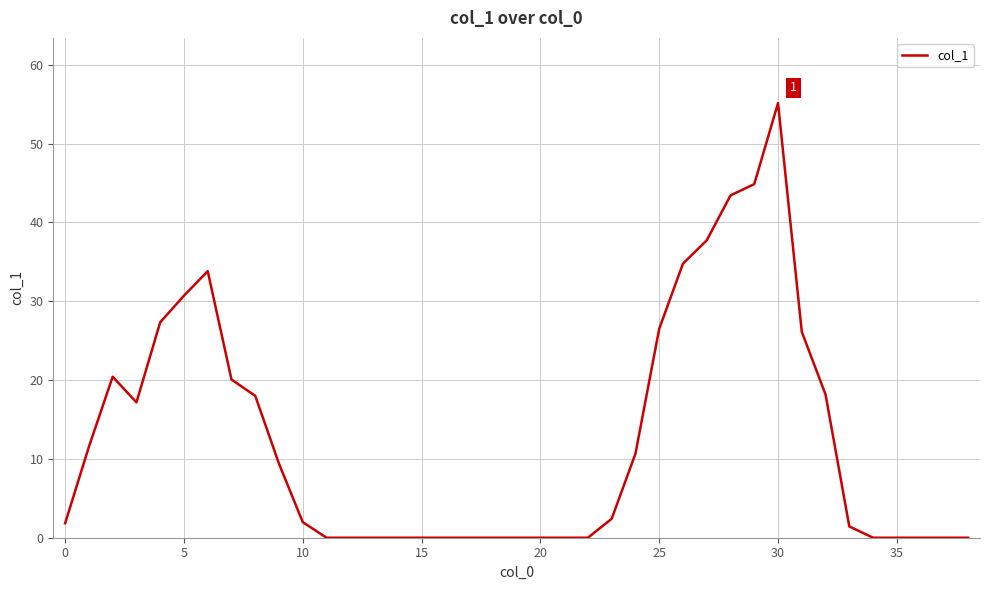

What is the difference between the maximum and minimum values?

55.1